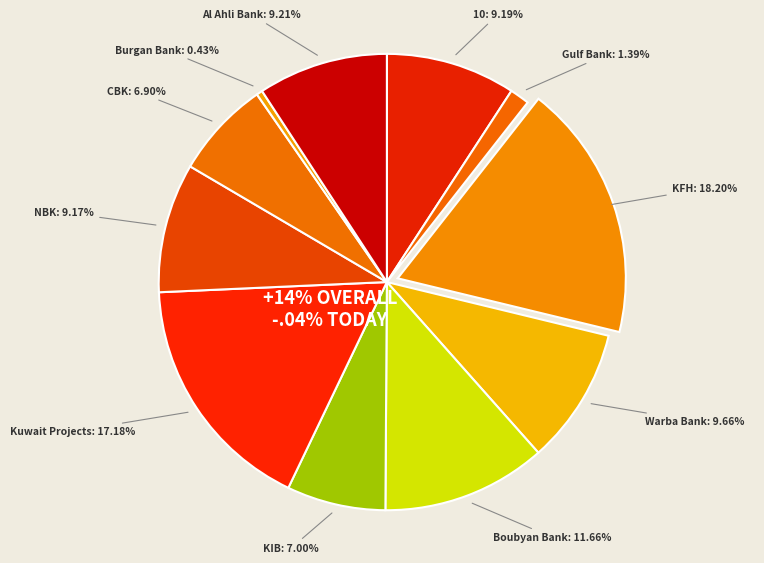

To the nearest percent, what percentage of the pie is National Bank of Kuwait S.A.K.P.?

9%